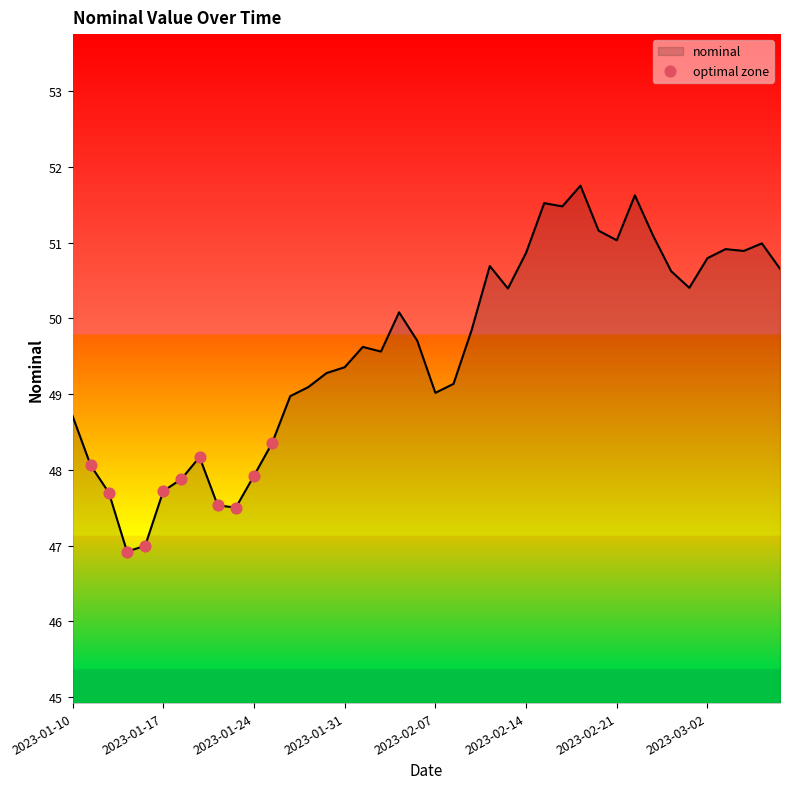

What is the smallest value displayed?

46.9